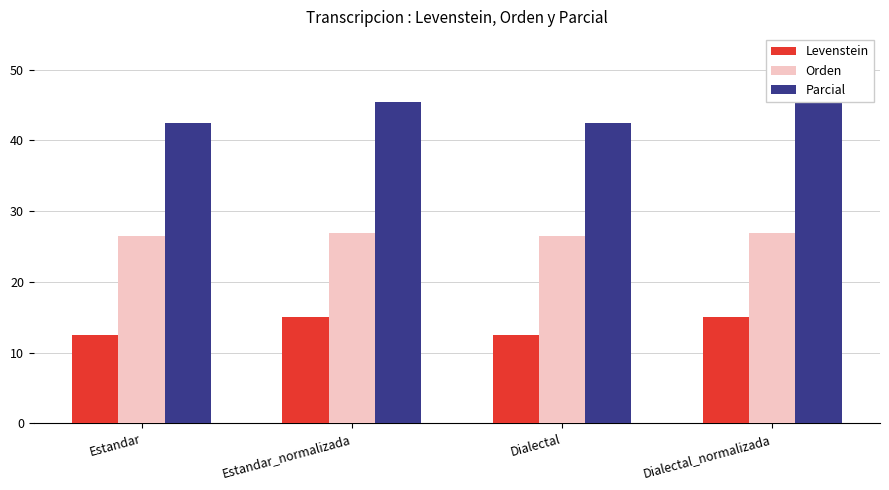

True or false: Parcial has a value of 45.5 at Estandar_normalizada.

True